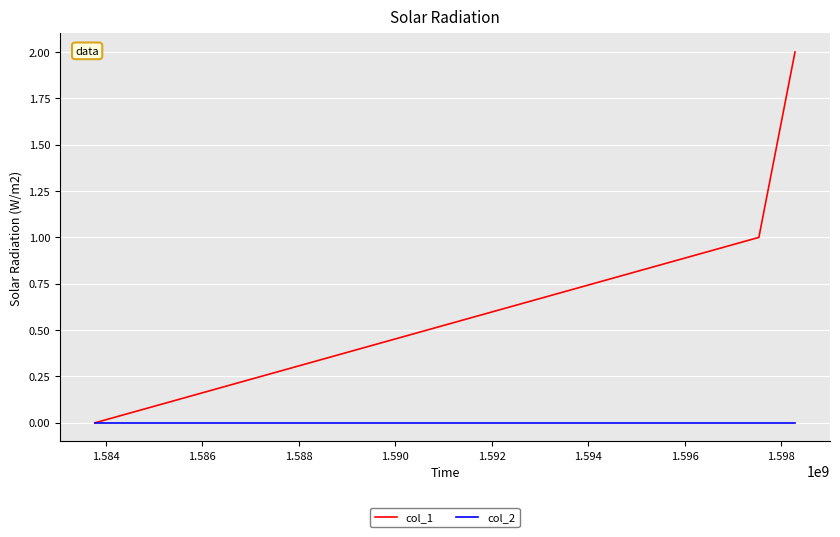

What are all the series names shown in the legend?

col_1, col_2